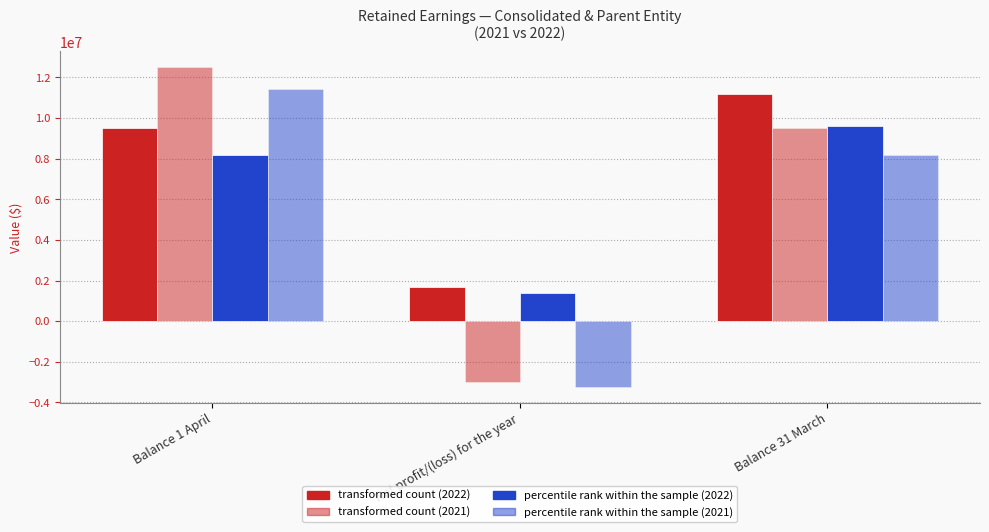

The Parent entity 2022 series shows 9600786 at Balance 31 March. True or false?

True